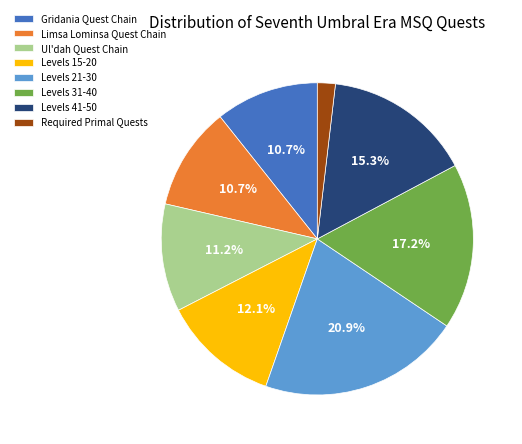

Which category has the biggest portion of the pie?

Levels 21-30